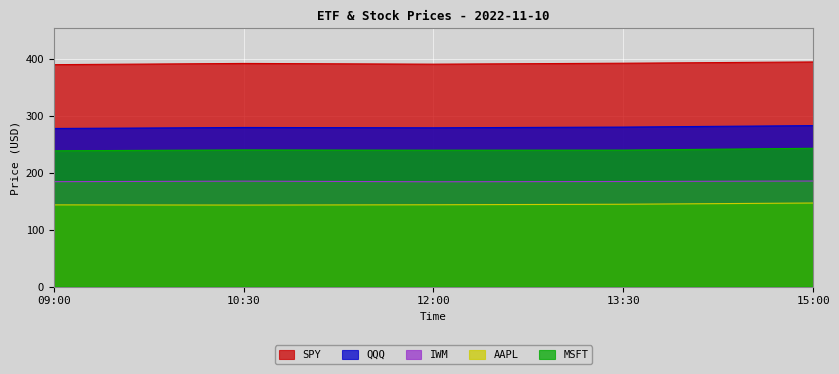

What is the greatest value displayed?

394.5